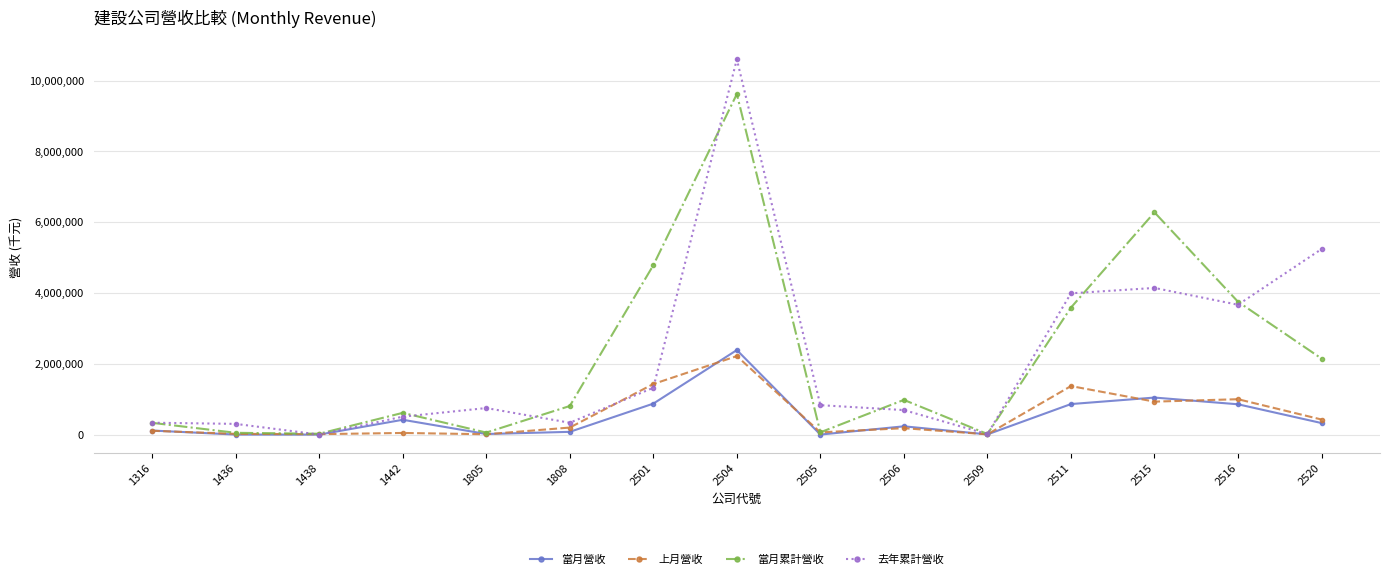

List the series in order of their peak value, highest first.

去年累計營收, 當月累計營收, 當月營收, 上月營收